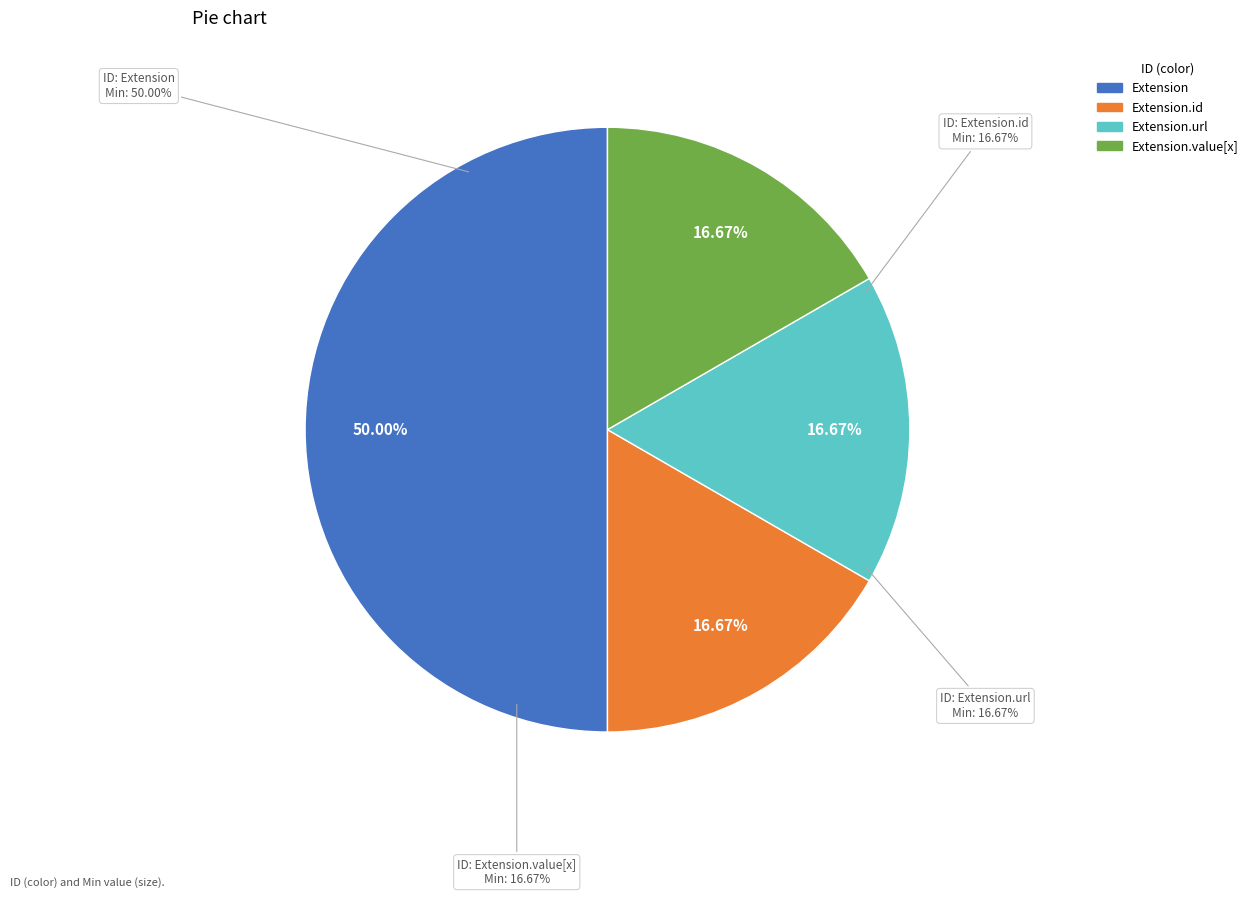

The Extension slice represents 1% of the pie. True or false?

False